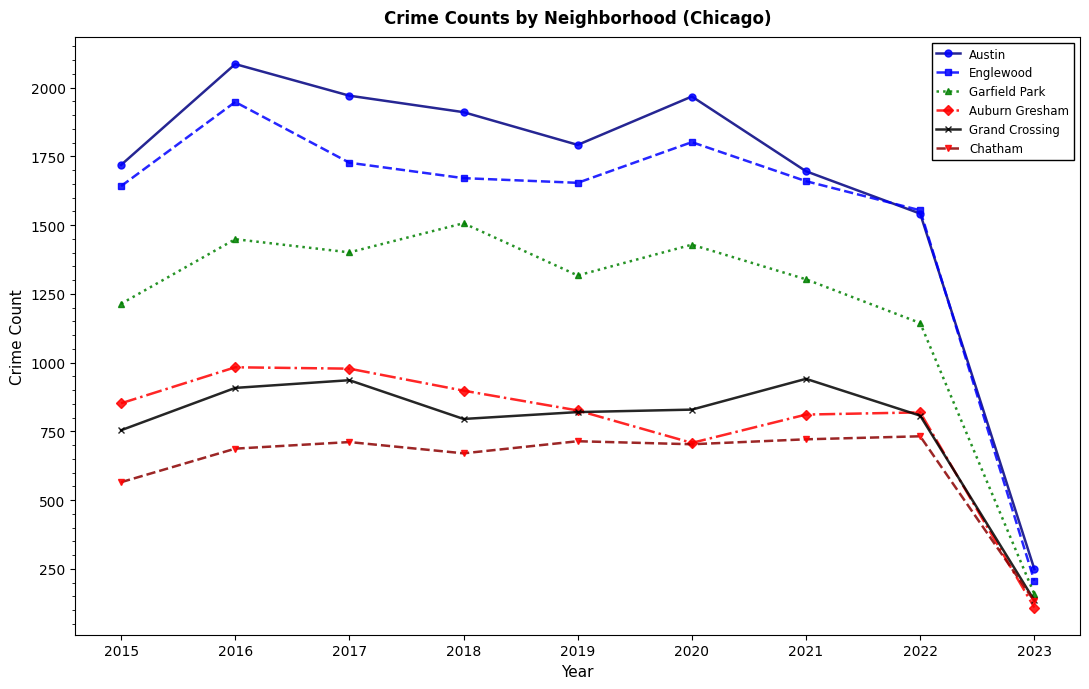

Is this an area chart (filled region under the line)?

No